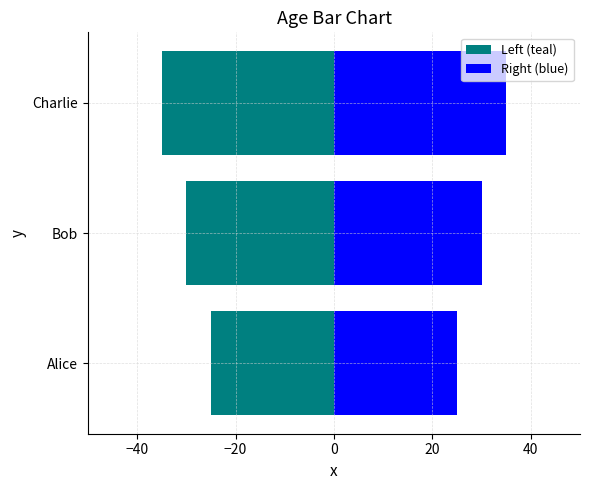

Rank the series at Bob from highest to lowest value.

Right (blue), Left (teal)